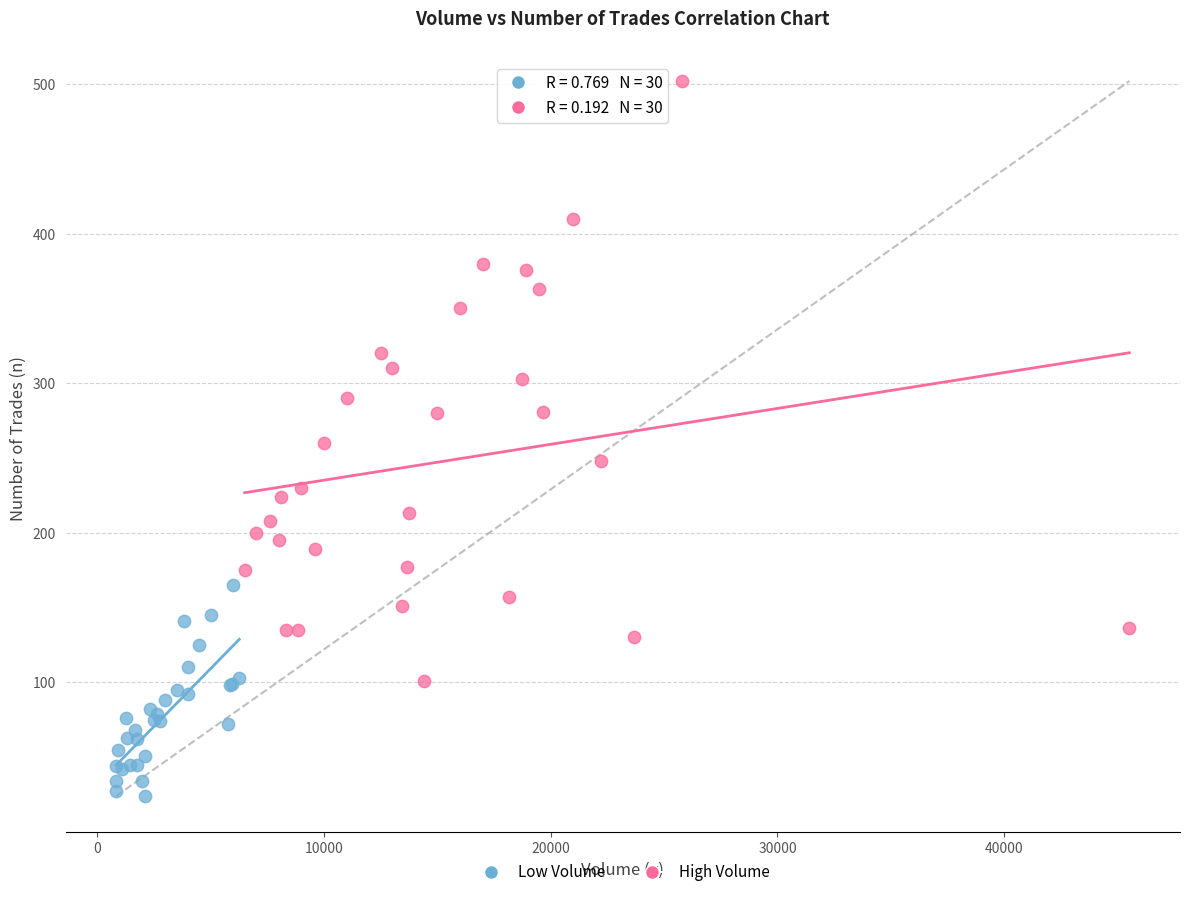

Which series has the widest spread of Y values?

High Volume